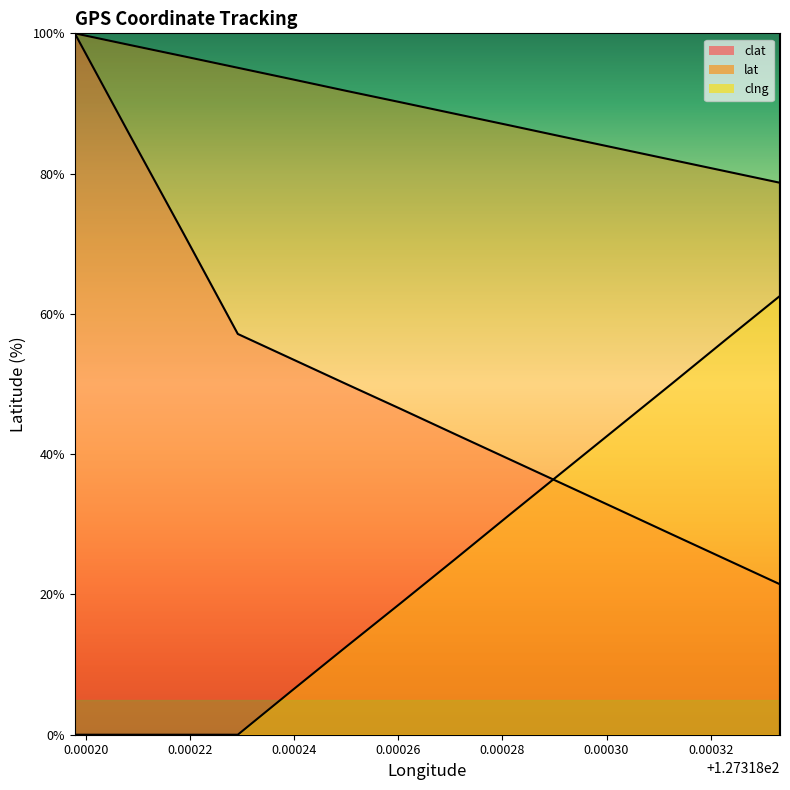

Reading left to right, what are all the values shown in this chart?

clat: 127.3183333=0.0	127.3183333=3.6	127.3183333=7.1	127.3183333=10.7	127.3183333=14.3	127.3183333=17.9	127.3183333=21.4	127.3183229=25.0	127.3183125=28.6	127.3183021=32.2	127.3182917=35.7	127.3182813=39.3	127.3182709=42.9	127.3182605=46.4	127.31825=50.0	127.3182396=53.6	127.3182292=57.1	127.3182188=71.4	127.3182083=85.7	127.3181979=100.0
lat: 127.3183333=0.0	127.3183333=13.1	127.3183333=26.2	127.3183333=39.4	127.3183333=52.5	127.3183333=65.6	127.3183333=78.7	127.3183229=80.3	127.3183125=82.0	127.3183021=83.6	127.3182917=85.2	127.3182813=86.9	127.3182709=88.5	127.3182605=90.2	127.31825=91.8	127.3182396=93.5	127.3182292=95.1	127.3182188=96.7	127.3182083=98.4	127.3181979=100.0
clng: 127.3183333=100.0	127.3183333=93.8	127.3183333=87.5	127.3183333=81.3	127.3183333=75.0	127.3183333=68.8	127.3183333=62.6	127.3183229=56.3	127.3183125=50.0	127.3183021=43.8	127.3182917=37.6	127.3182813=31.3	127.3182709=25.0	127.3182605=18.8	127.31825=12.5	127.3182396=6.3	127.3182292=0.0	127.3182188=0.0	127.3182083=0.0	127.3181979=0.0